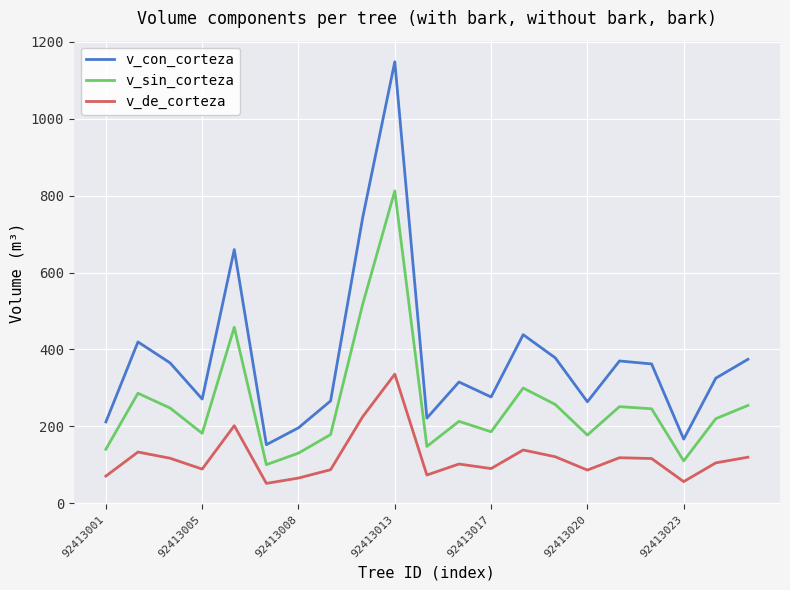

Which series has the largest range (max minus min)?

v_con_corteza